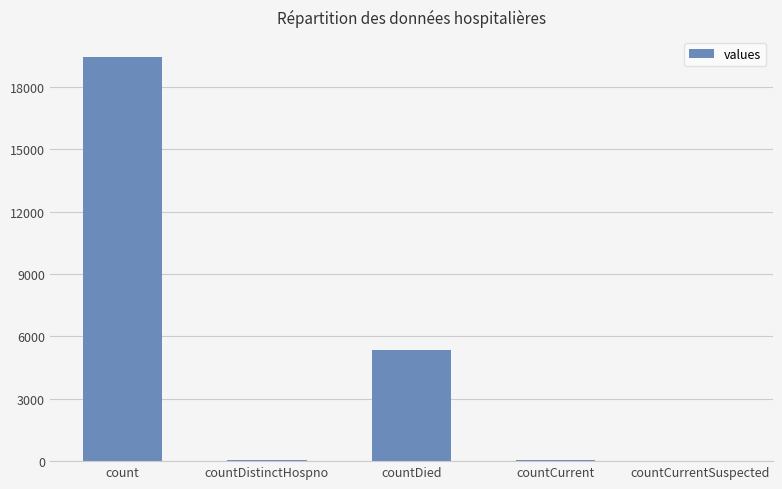

What is the change in value from countDistinctHospno to countCurrent?

+22